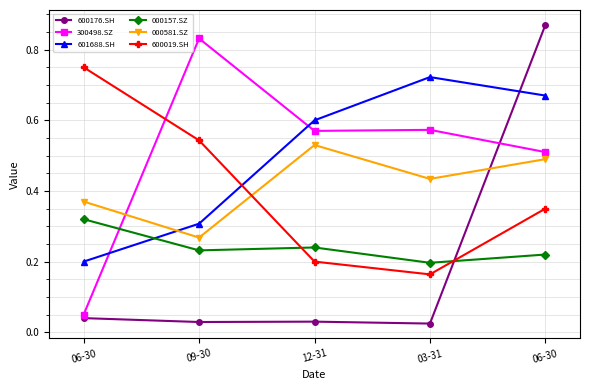

Which series ends up on top after the final intersection of 600176.SH and 300498.SZ?

600176.SH